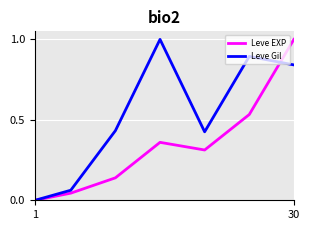

Count the number of categories in the chart.

7